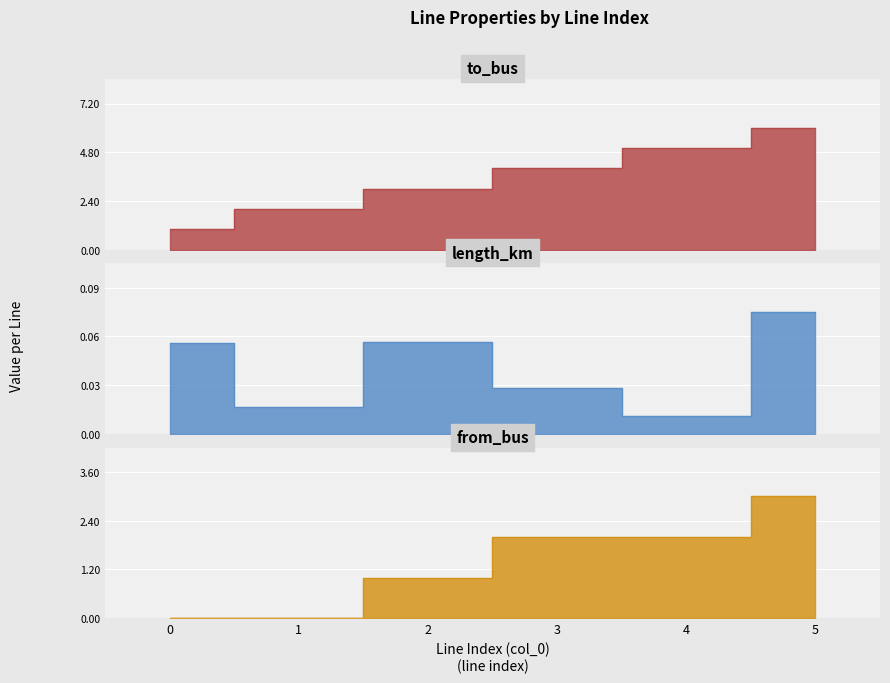

What is the sum of all from_bus values?

8.0